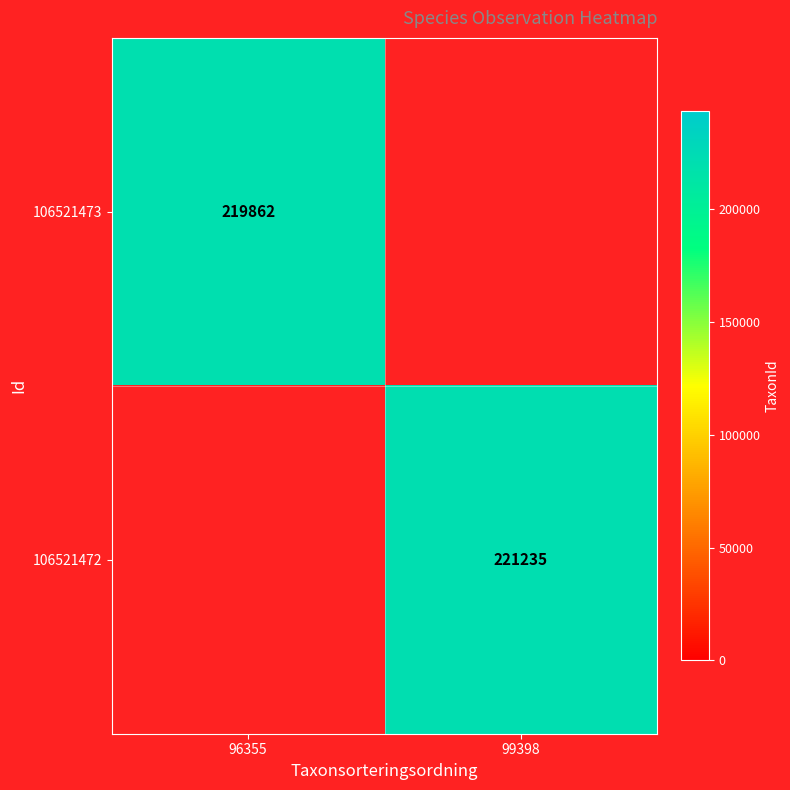

The value of 106521473 at 96355 is 219862. True or false?

True